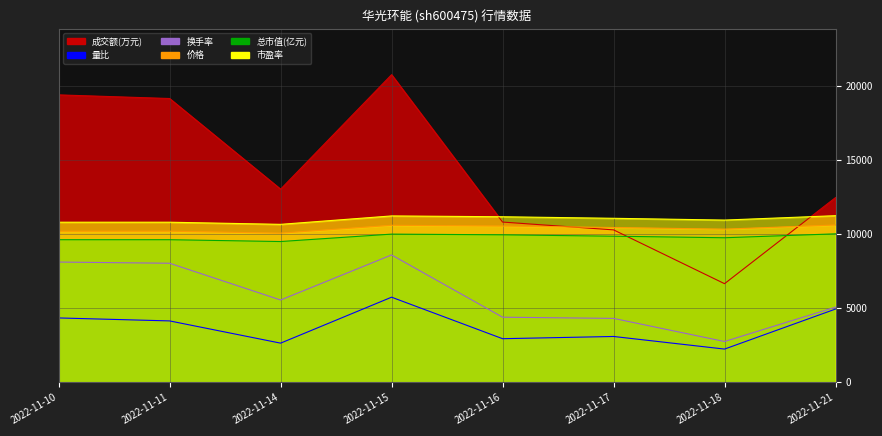

Is it true that 换手率 equals 14468.1 at 2022-11-11?

False